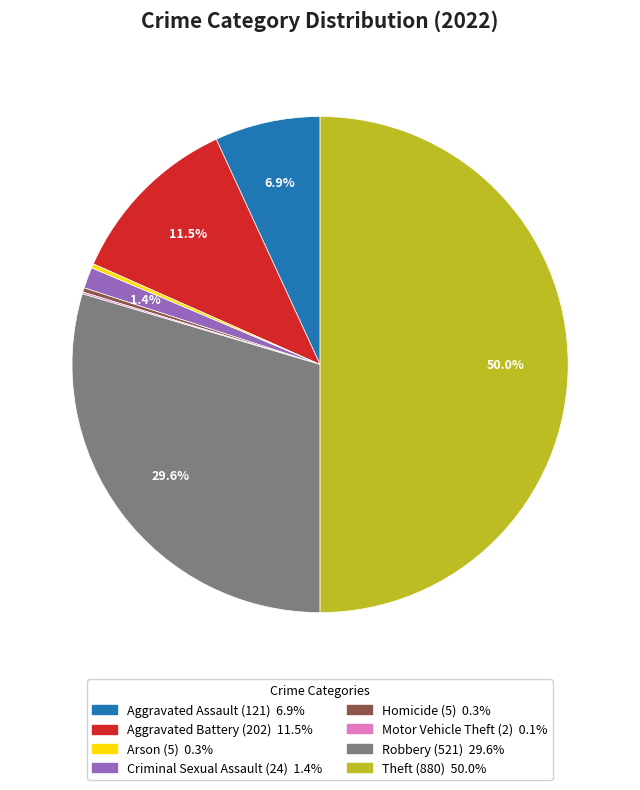

What is the largest slice in the pie chart?

Theft